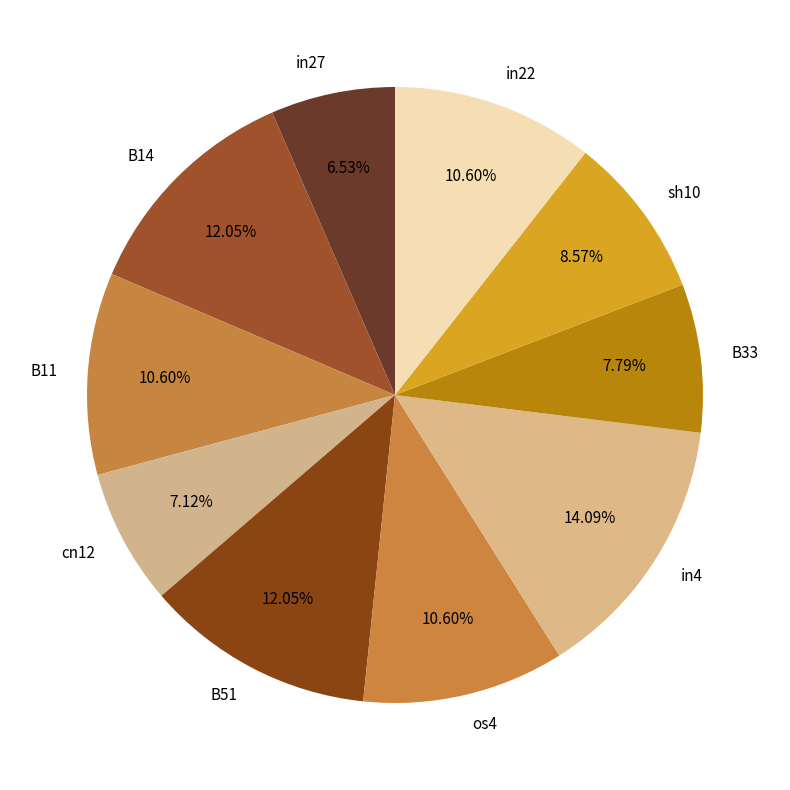

To the nearest percent, what percentage of the pie is cn12?

7%